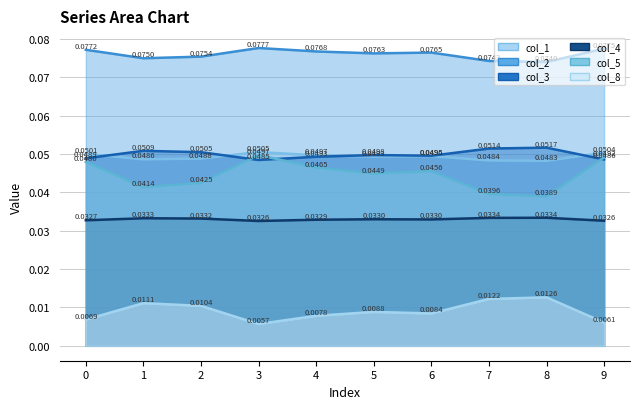

What is the difference between the highest and lowest values at 8?

0.1